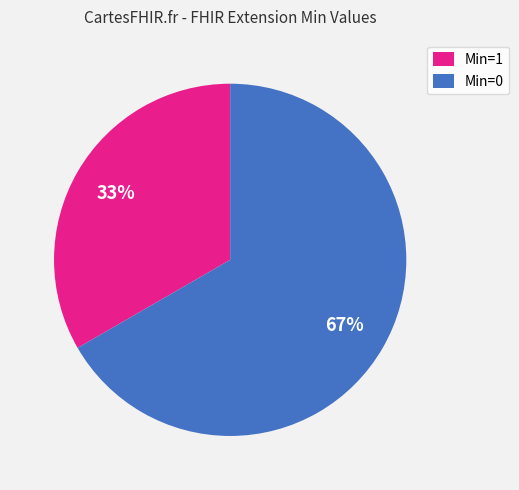

Which category has the smallest portion of the pie?

Min=1